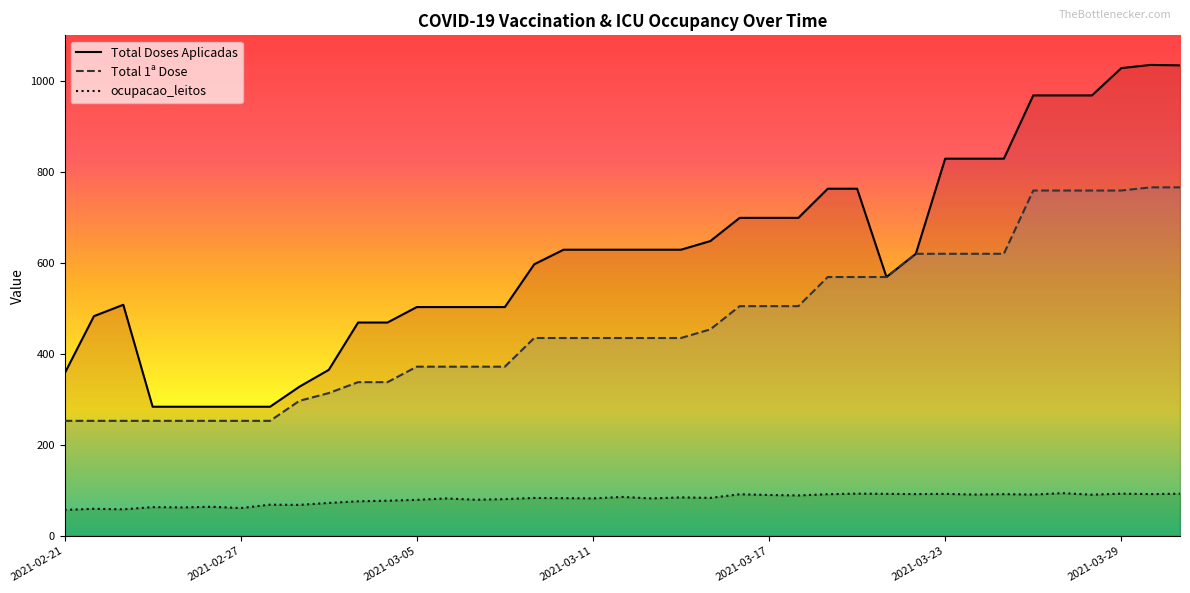

What is the spread (max minus min) of values at 16?

513.4